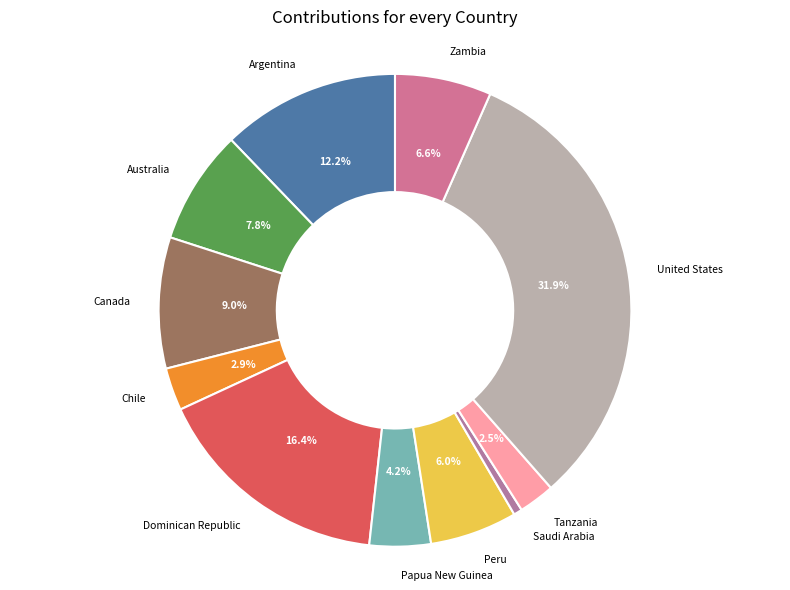

To the nearest percent, what is the average slice percentage?

9%